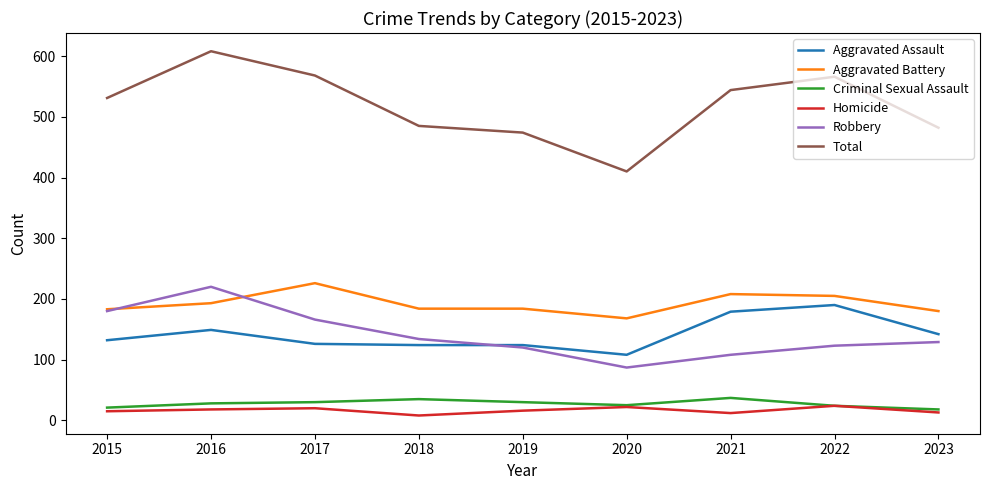

Between 2016 and 2018, which series saw the biggest shift?

Total